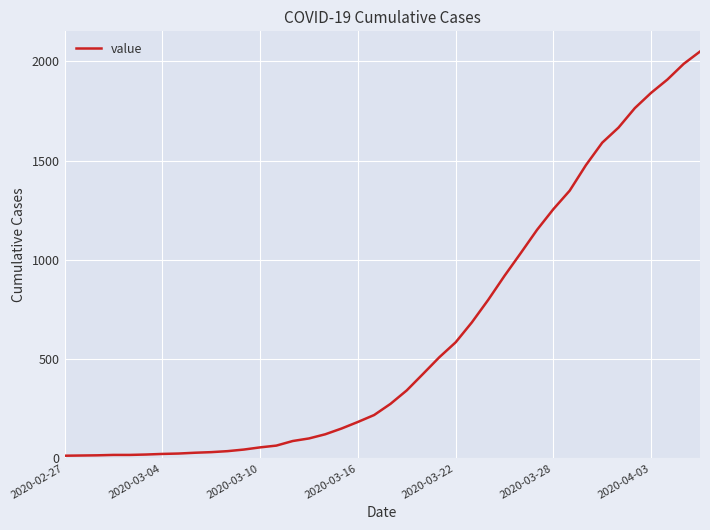

What is the difference between the maximum and minimum values?

2036